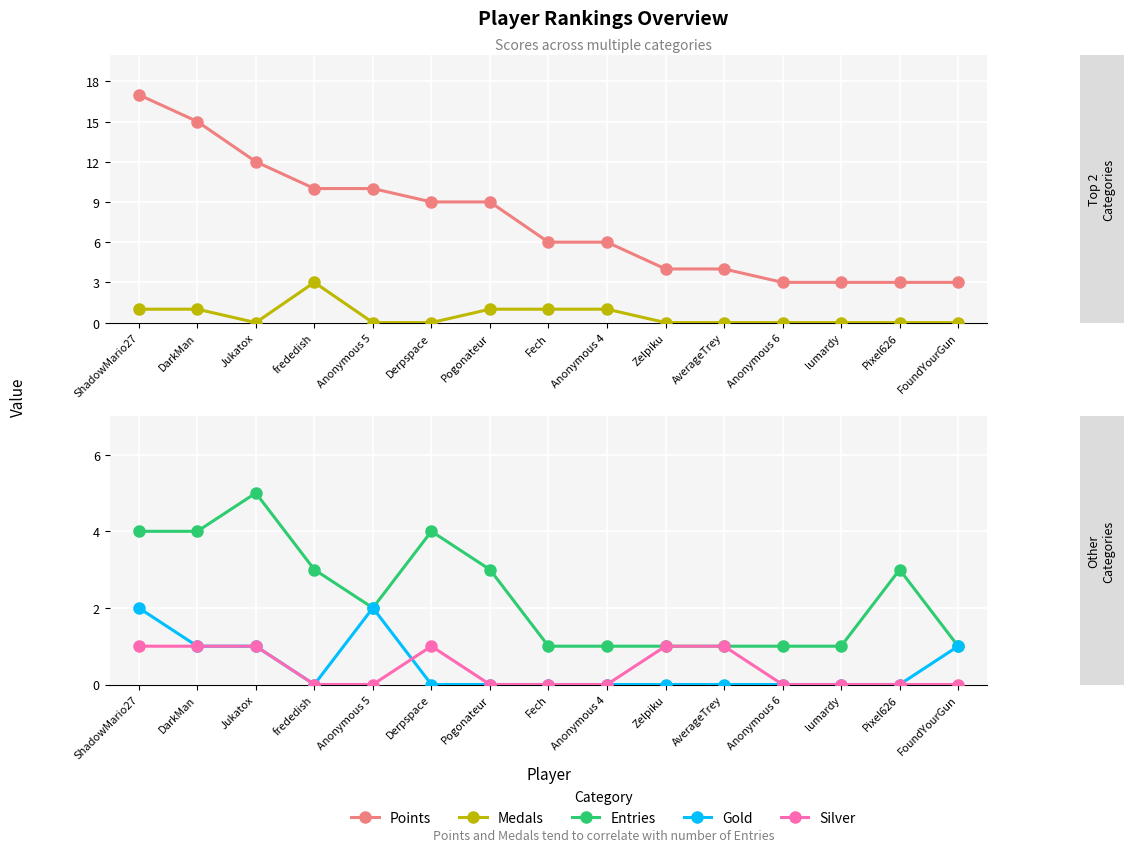

Rank the series by their maximum value, from highest to lowest.

Points, Entries, Medals, Gold, Silver